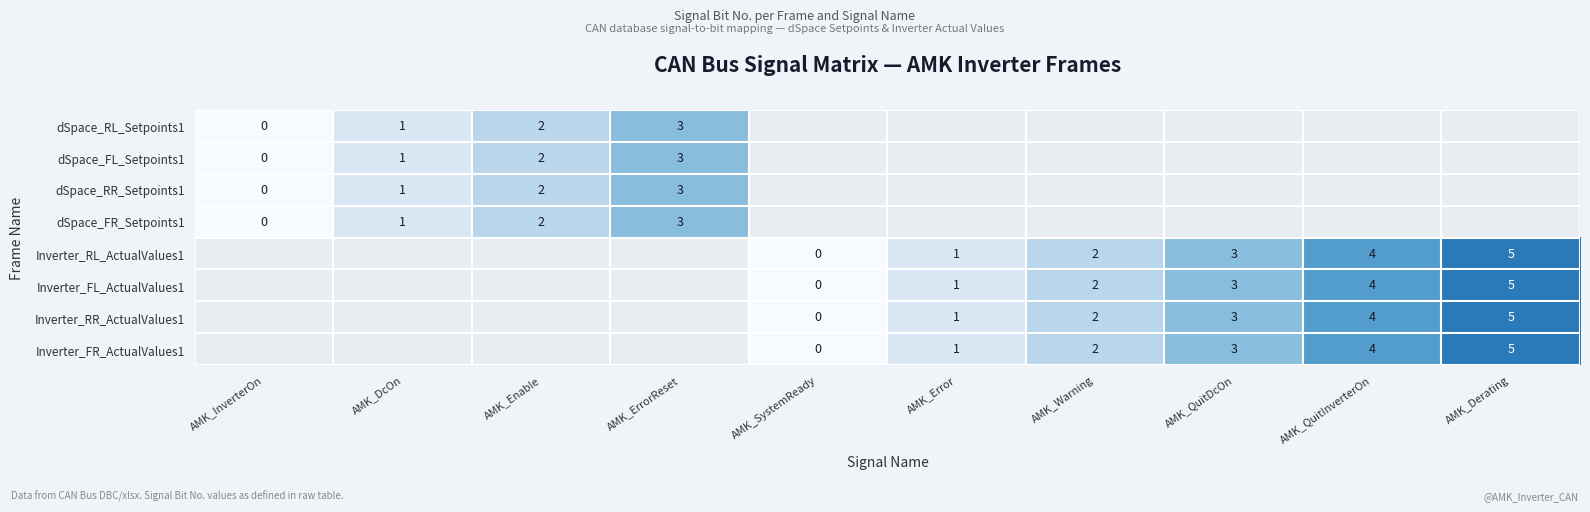

The Inverter_FL_ActualValues1 series shows 1 at AMK_QuitInverterOn. True or false?

False